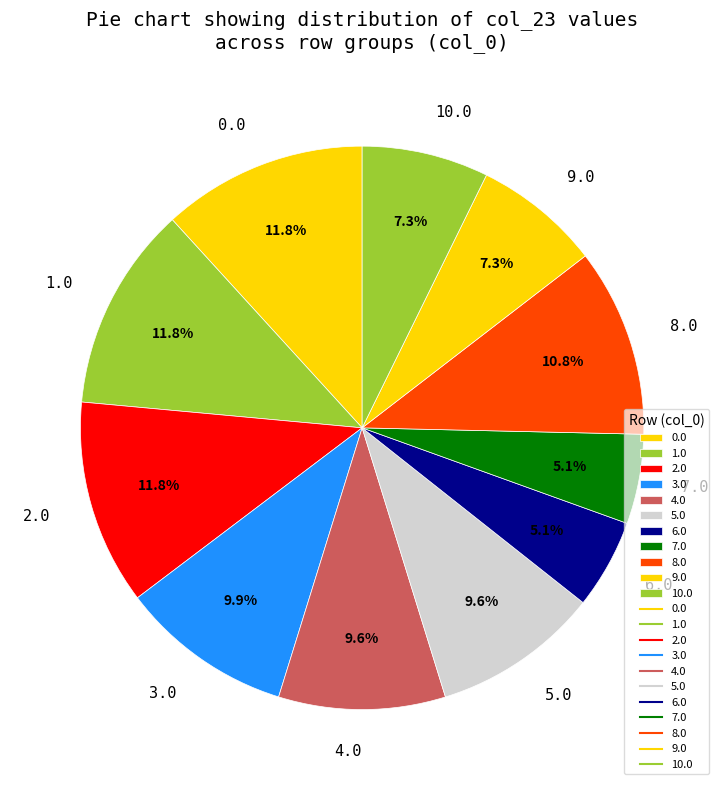

What portion of the pie excludes 9.0?

92.7%